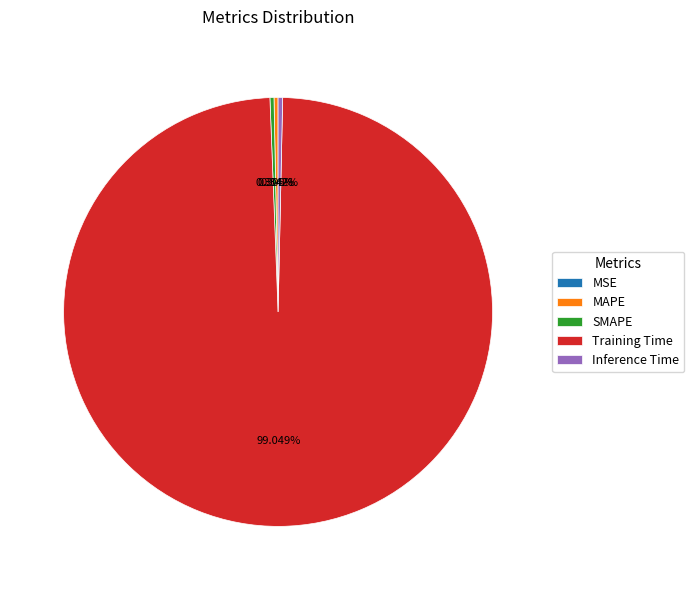

Which has a higher value, SMAPE or Training Time?

Training Time